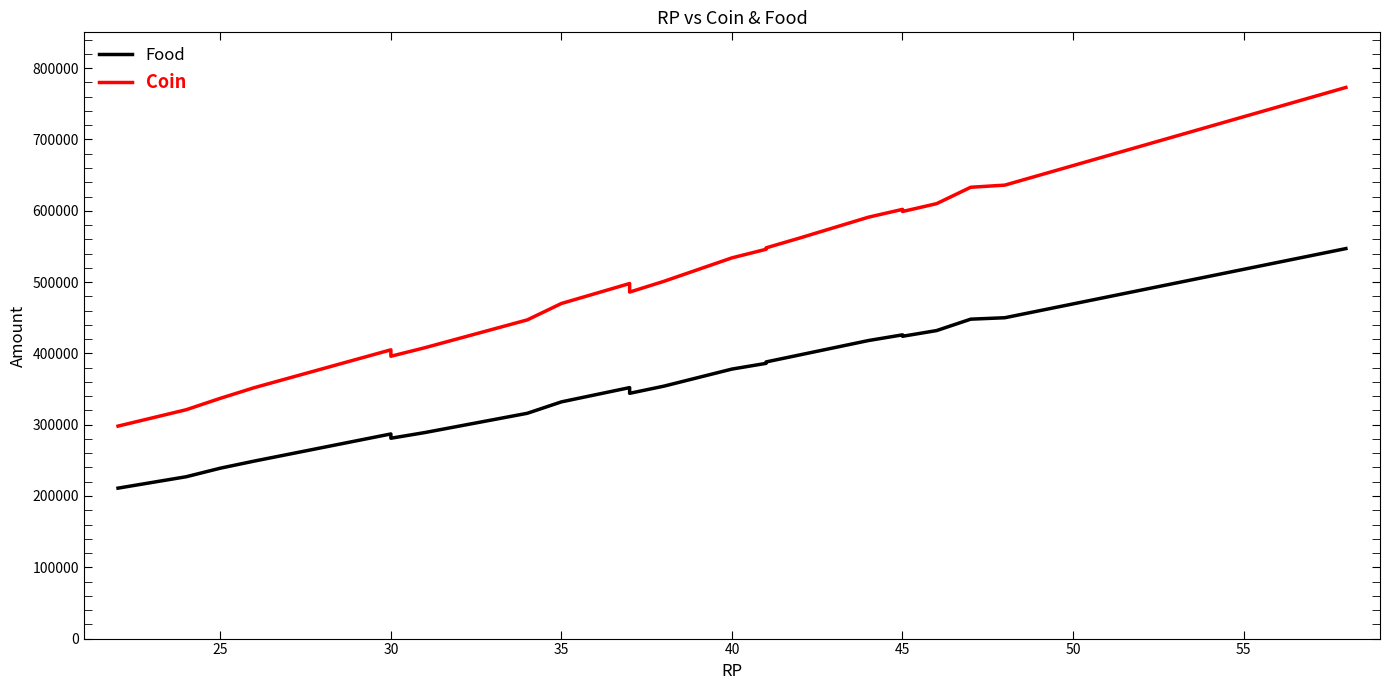

True or false: Food and Coin cross at least once.

False